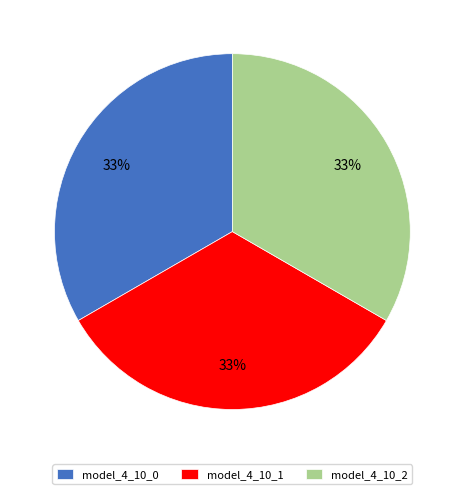

What is the ratio of the value at model_4_10_2 to the value at model_4_10_0?

1.0